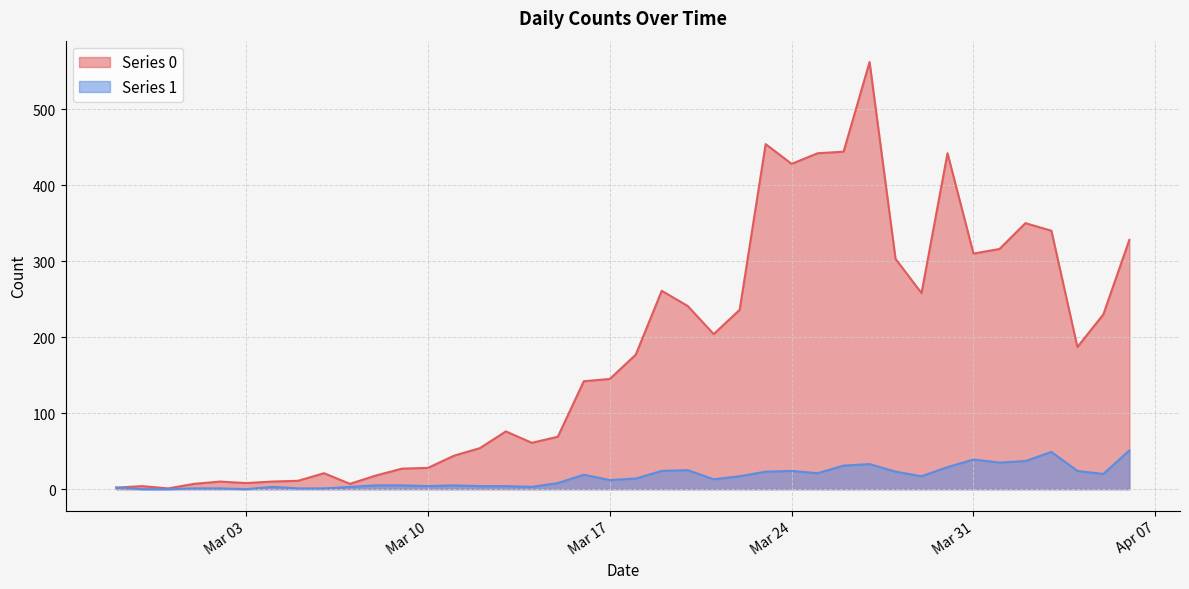

Is it true that Series 0 equals 316 at 2020-04-01?

True